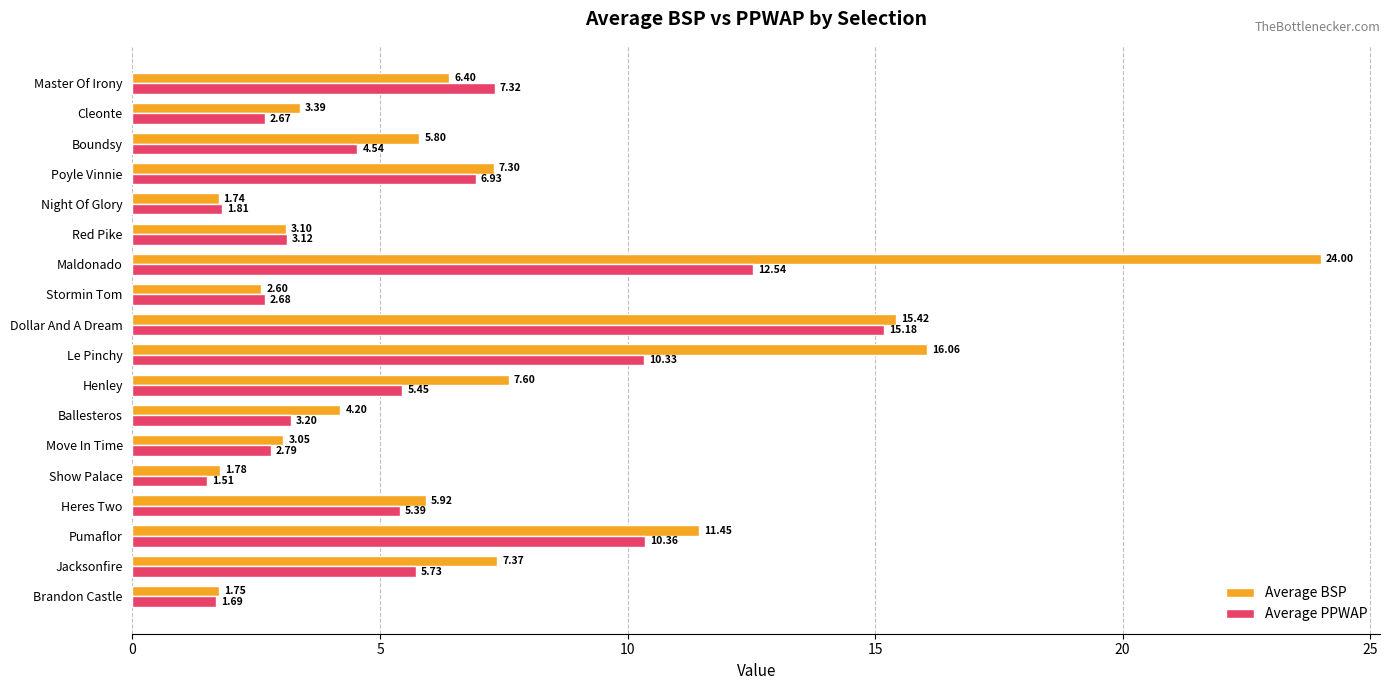

At which label is Average PPWAP closest to 8?

Master Of Irony